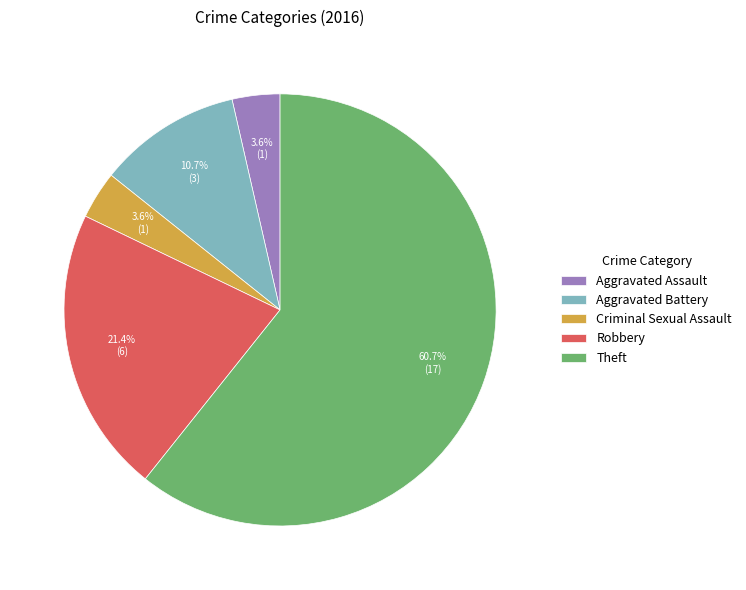

Which category has the biggest portion of the pie?

Theft